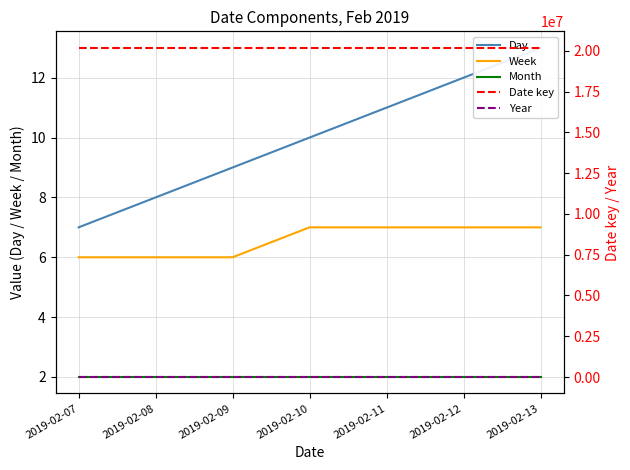

What is the minimum value for Week?

6